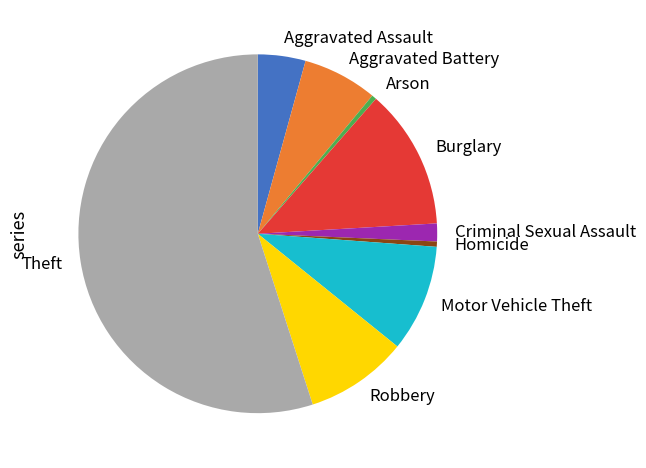

Combined, do Burglary and Theft account for over 50%?

Yes